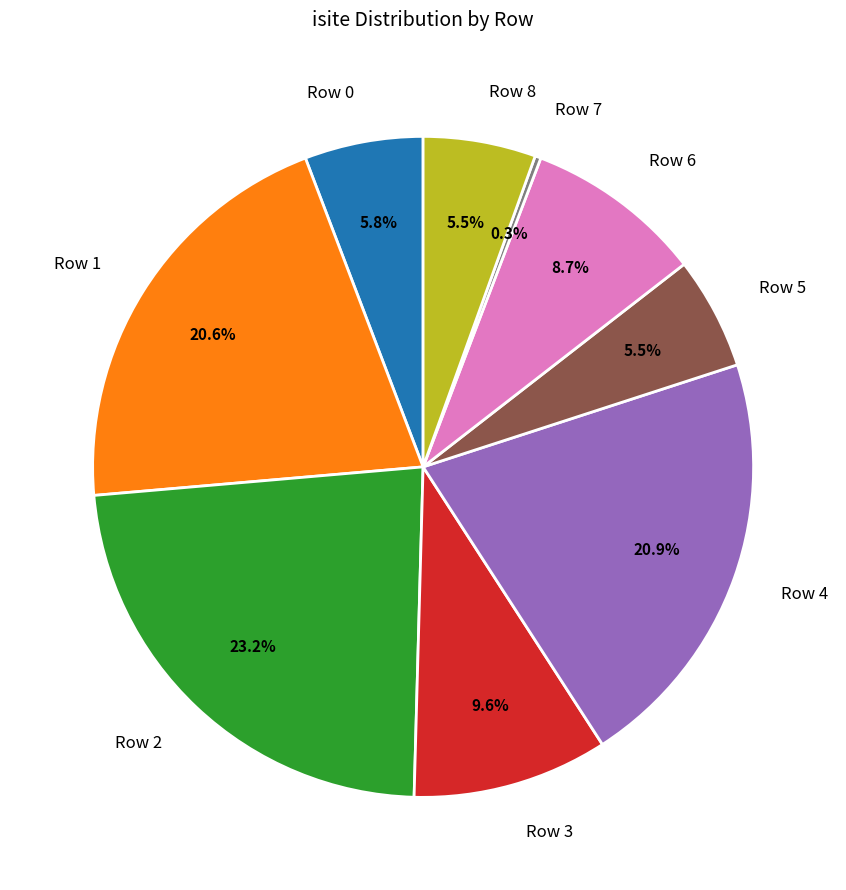

Which slice is the largest?

Row 2